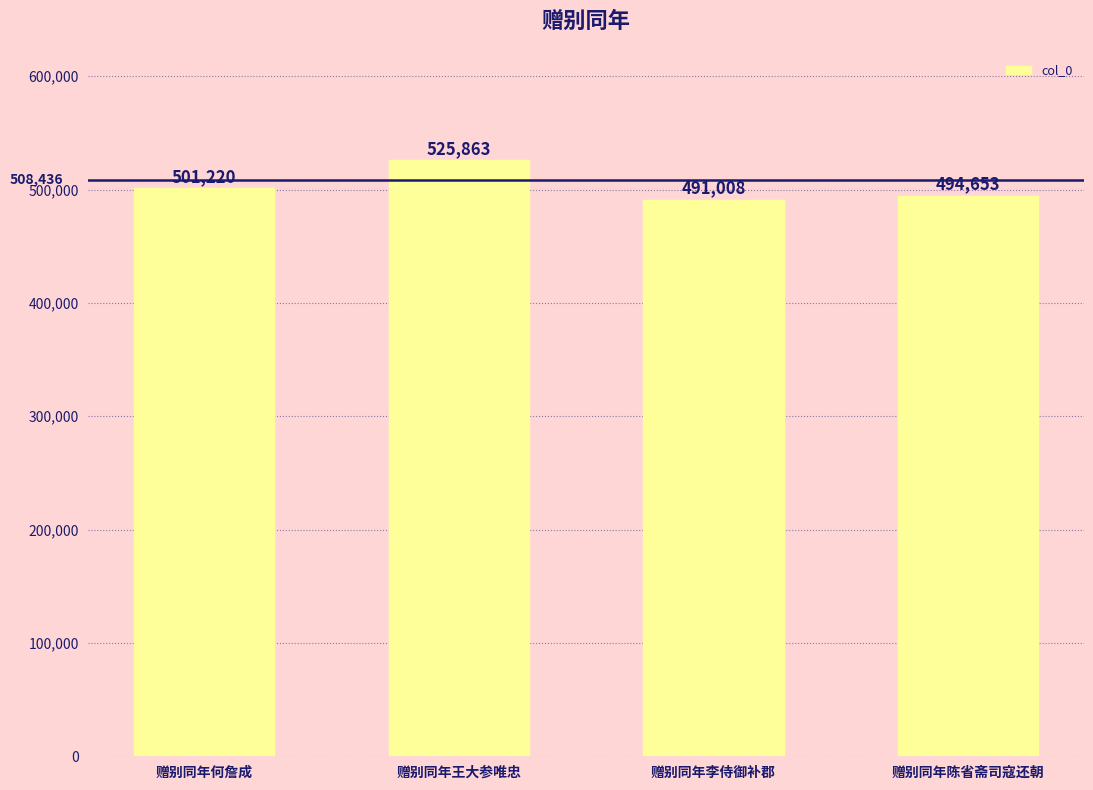

How many values are between 494653 and 525863?

3